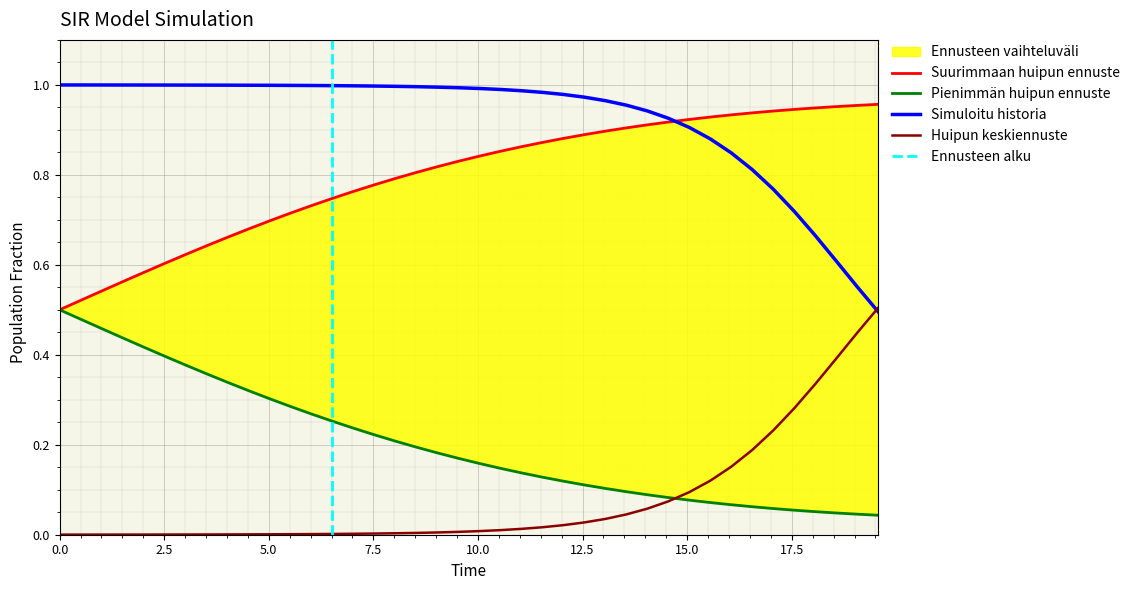

Reading left to right, transcribe all the data shown in this chart.

S: 1.0	1.0	1.0	1.0	1.0	1.0	1.0	1.0	1.0	1.0	1.0	1.0	1.0	1.0	1.0	1.0	1.0	1.0	1.0	1.0	1.0	1.0	1.0	1.0	1.0	1.0	1.0	1.0	0.9	0.9	0.9	0.9	0.8	0.8	0.8	0.7	0.7	0.6	0.6	0.5
I: 0.0	0.0	0.0	0.0	0.0	0.0	0.0	0.0	0.0	0.0	0.0	0.0	0.0	0.0	0.0	0.0	0.0	0.0	0.0	0.0	0.0	0.0	0.0	0.0	0.0	0.0	0.0	0.0	0.1	0.1	0.1	0.1	0.2	0.2	0.2	0.3	0.3	0.4	0.4	0.5
C: 0.5	0.5	0.5	0.6	0.6	0.6	0.6	0.6	0.7	0.7	0.7	0.7	0.7	0.7	0.8	0.8	0.8	0.8	0.8	0.8	0.8	0.9	0.9	0.9	0.9	0.9	0.9	0.9	0.9	0.9	0.9	0.9	0.9	0.9	0.9	0.9	0.9	1.0	1.0	1.0
D: 0.5	0.5	0.5	0.4	0.4	0.4	0.4	0.4	0.3	0.3	0.3	0.3	0.3	0.3	0.2	0.2	0.2	0.2	0.2	0.2	0.2	0.1	0.1	0.1	0.1	0.1	0.1	0.1	0.1	0.1	0.1	0.1	0.1	0.1	0.1	0.1	0.1	0.0	0.0	0.0